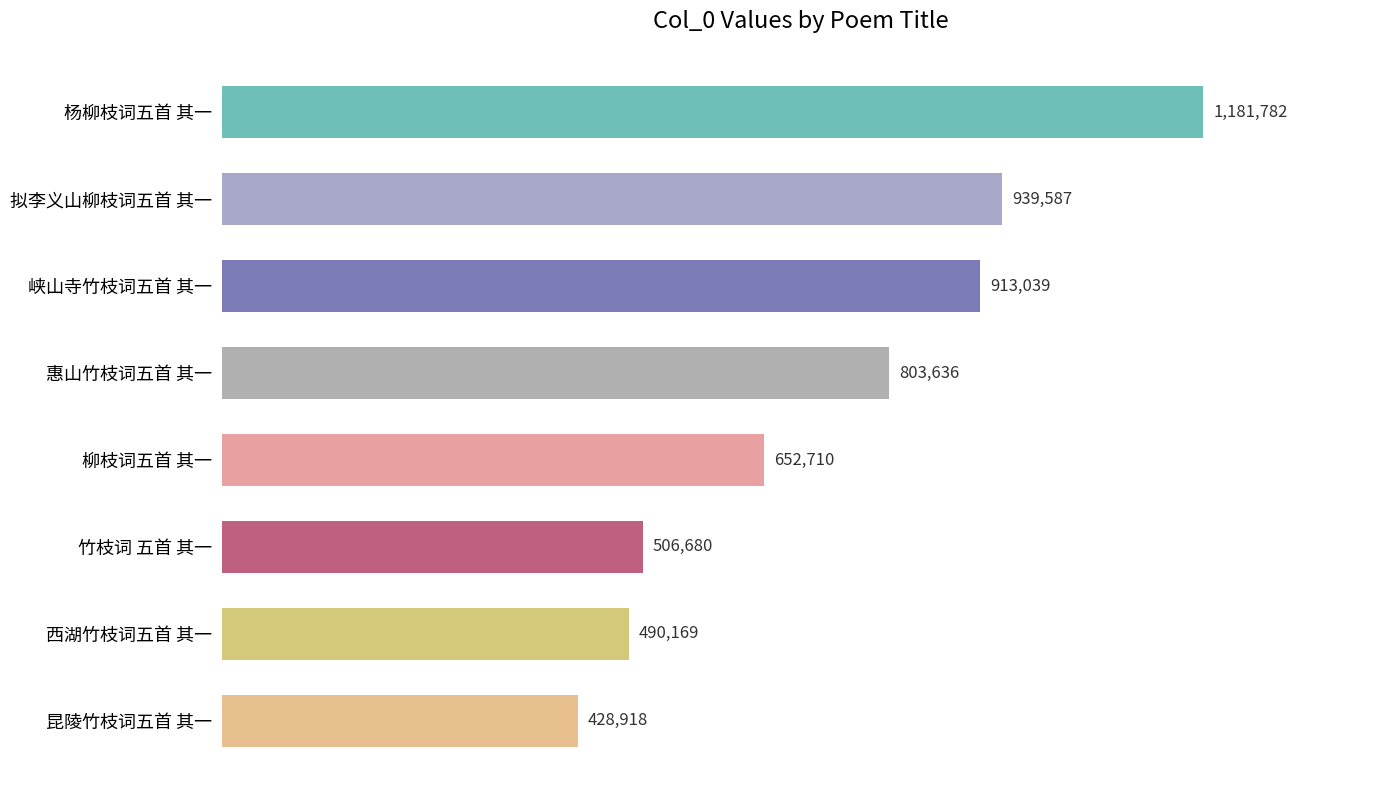

Rank the categories by value from highest to lowest.

杨柳枝词五首 其一, 拟李义山柳枝词五首 其一, 峡山寺竹枝词五首 其一, 惠山竹枝词五首 其一, 柳枝词五首 其一, 竹枝词 五首 其一, 西湖竹枝词五首 其一, 昆陵竹枝词五首 其一